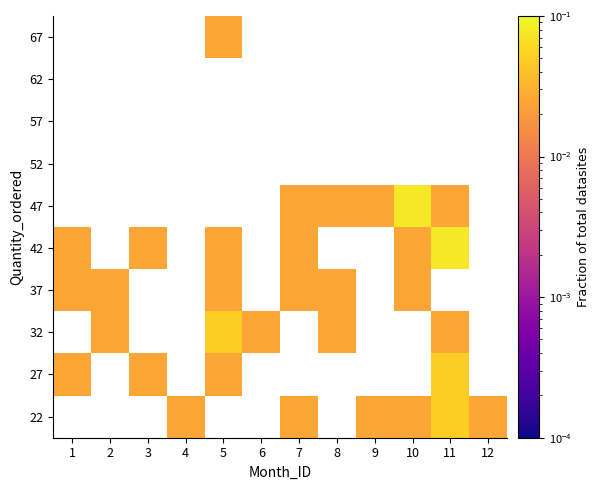

How many categories are shown in the chart?

12